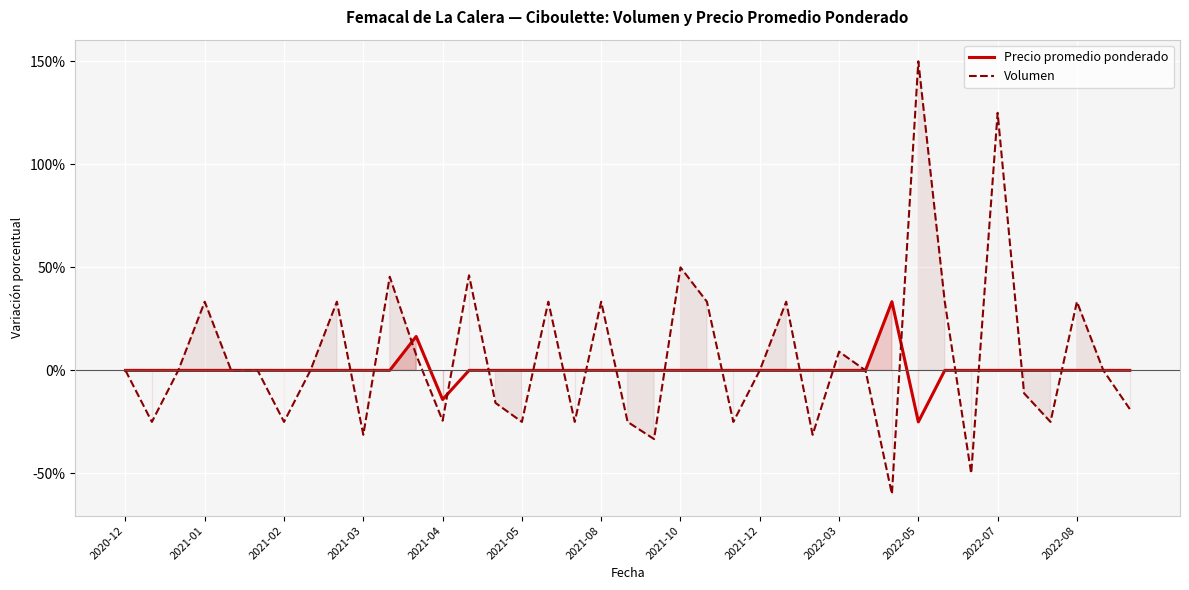

What is the difference between the highest and lowest values at 2022-05?

1.8